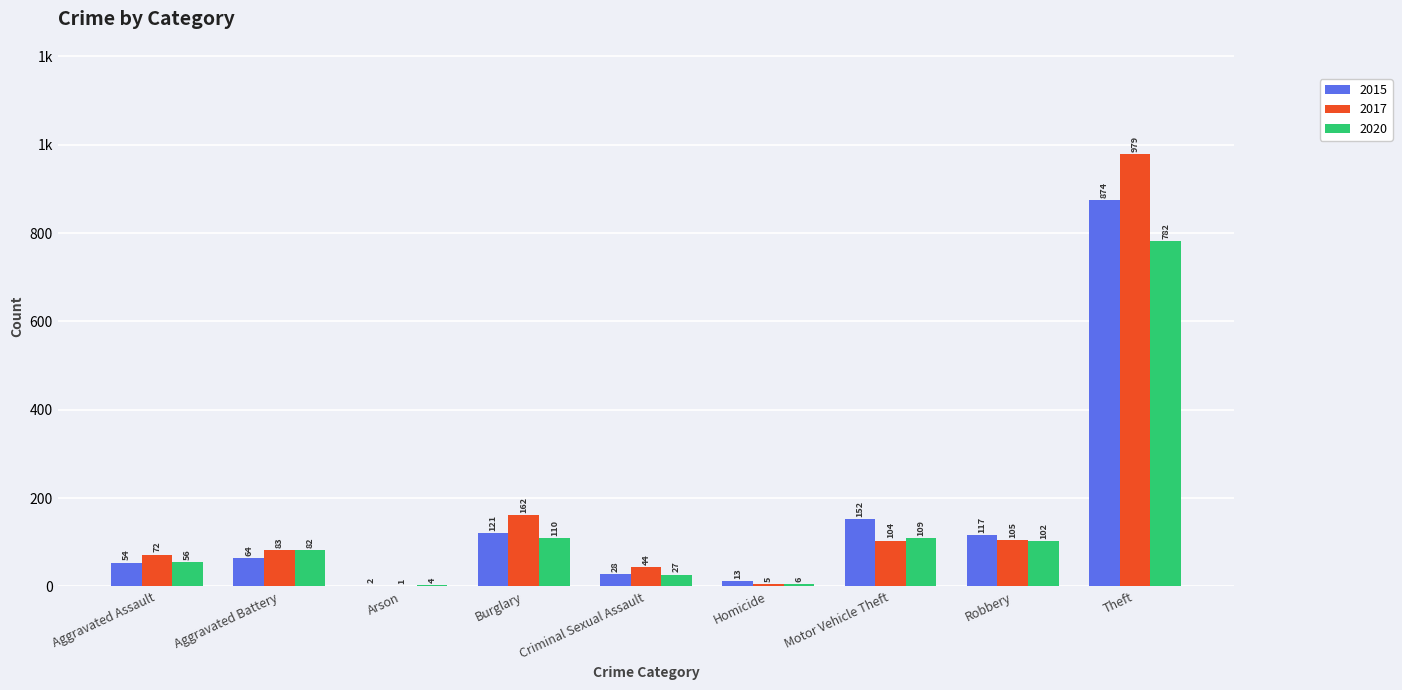

Which series has the largest range (max minus min)?

2017